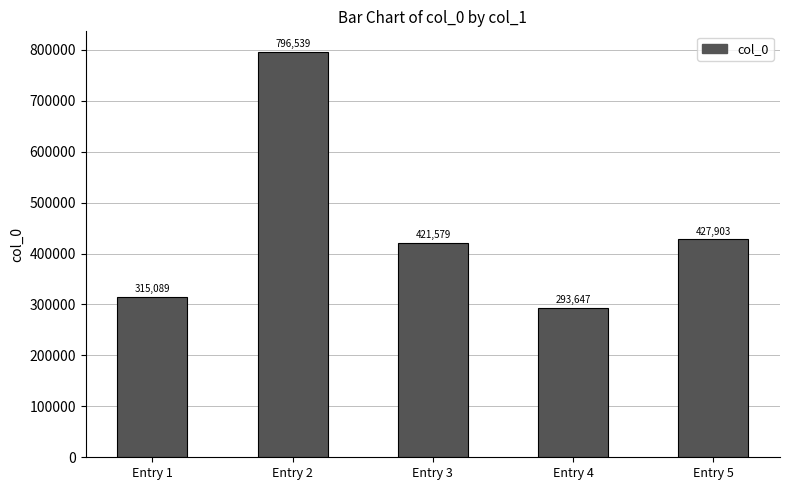

At which label is the value closest to 545093?

Entry 5